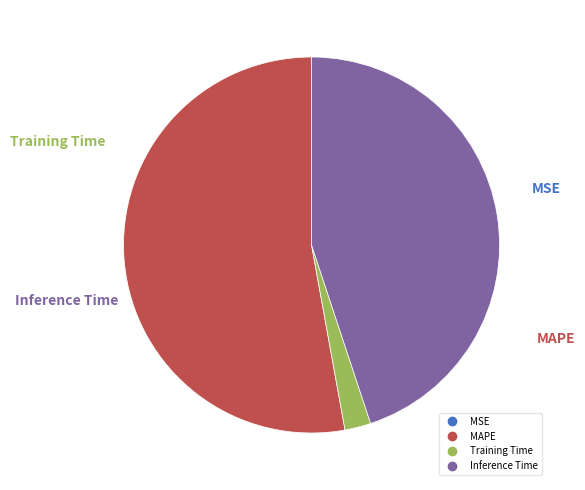

Does any single category account for the majority?

Yes